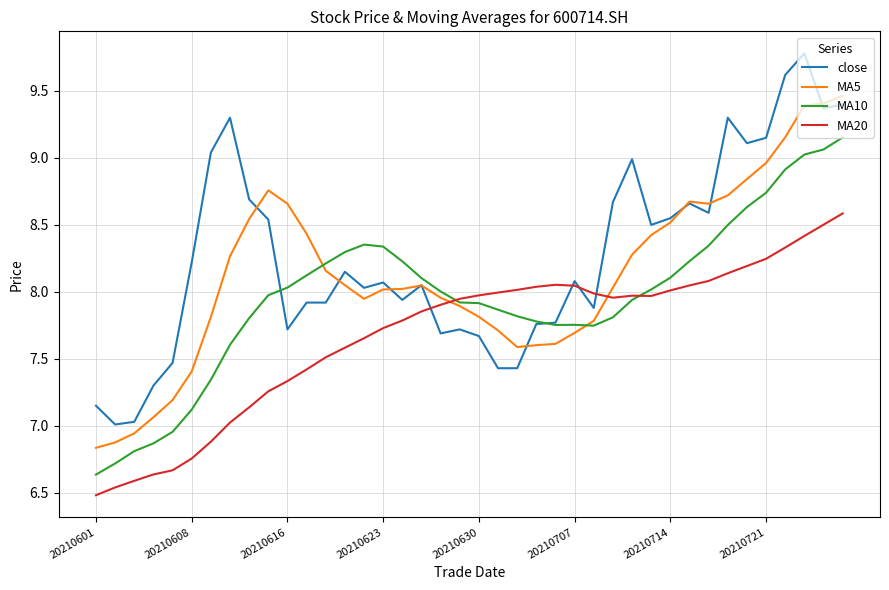

List the series in order of their overall mean, lowest first.

MA20, MA10, MA5, close